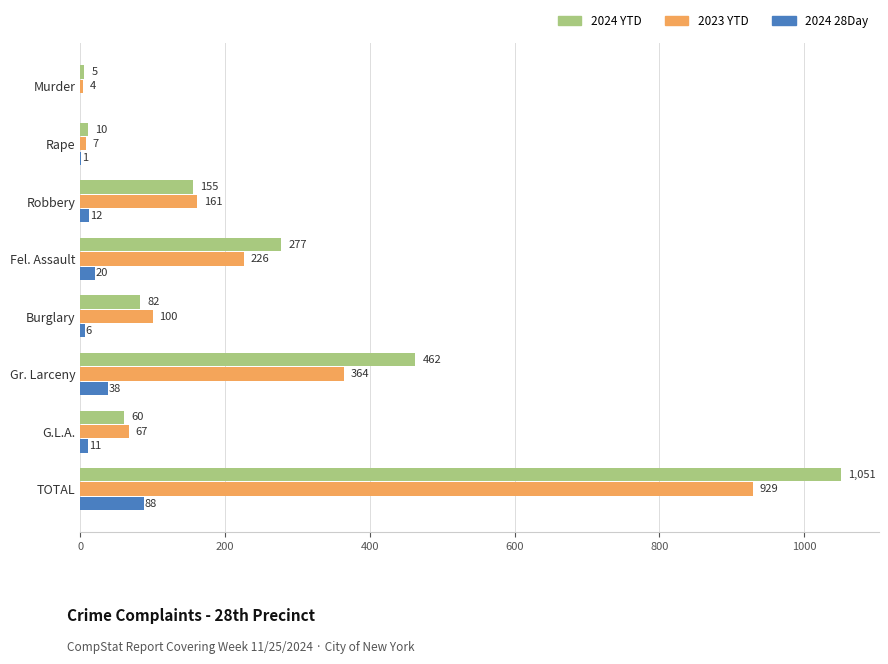

Which series has the largest total across all categories?

2024 YTD